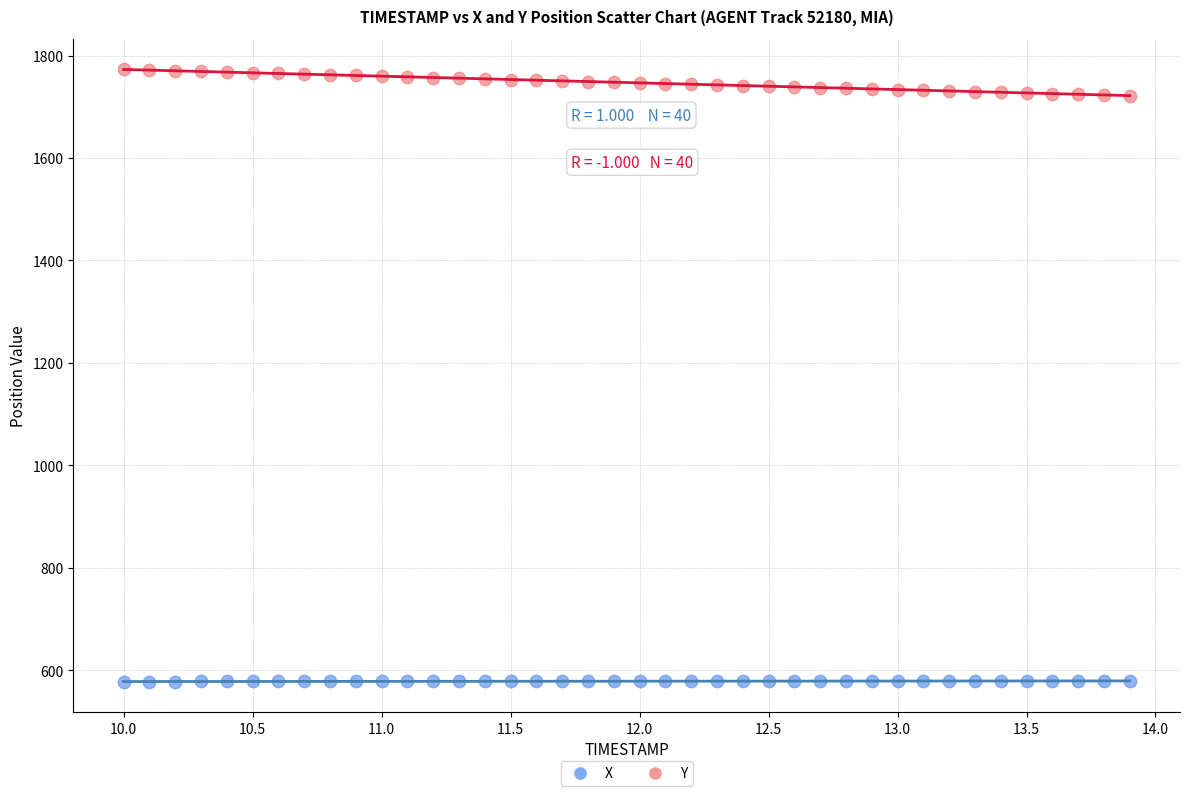

Across all data points, what is the range of Y values (max minus min)?

1195.3